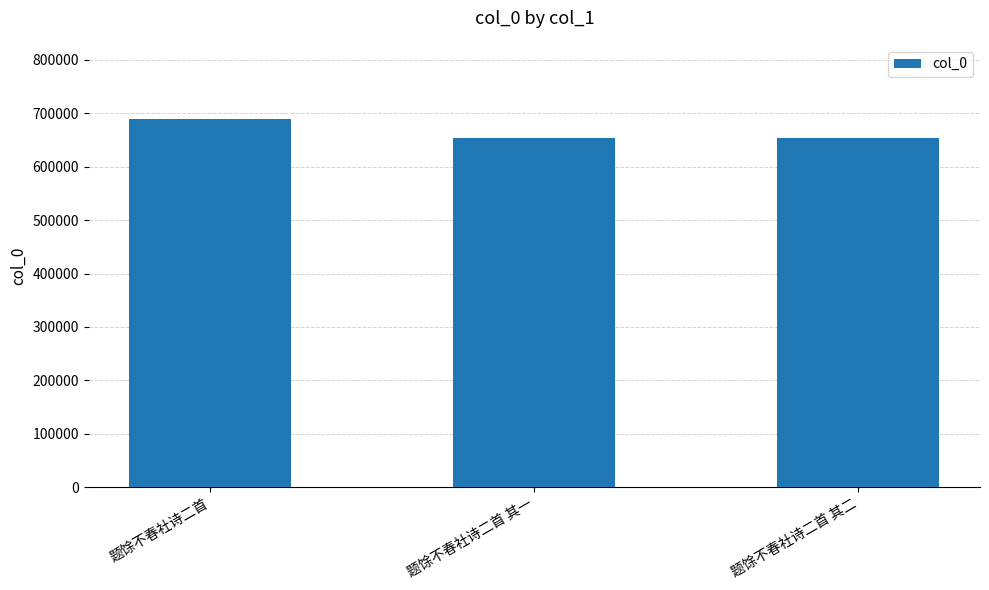

True or false: the data shows 653990 at 题馀不春社诗二首 其二.

True